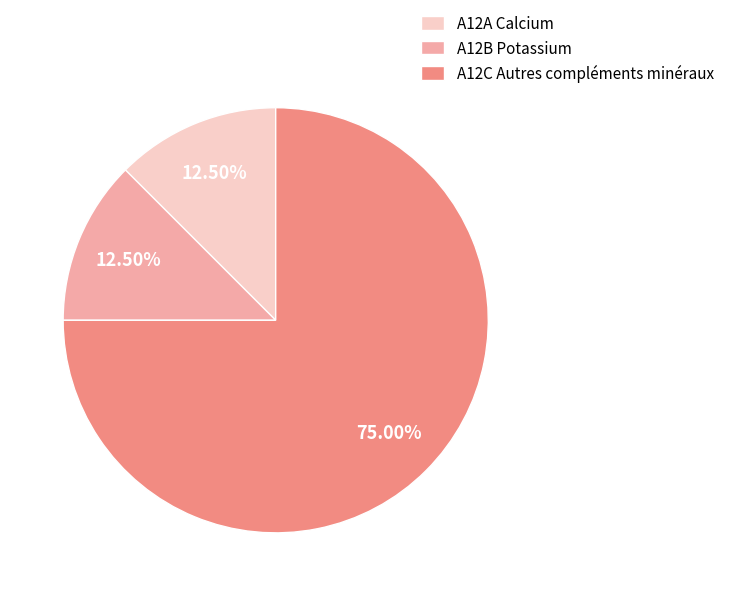

To the nearest percent, what portion does A12C Autres compléments minéraux represent?

75%